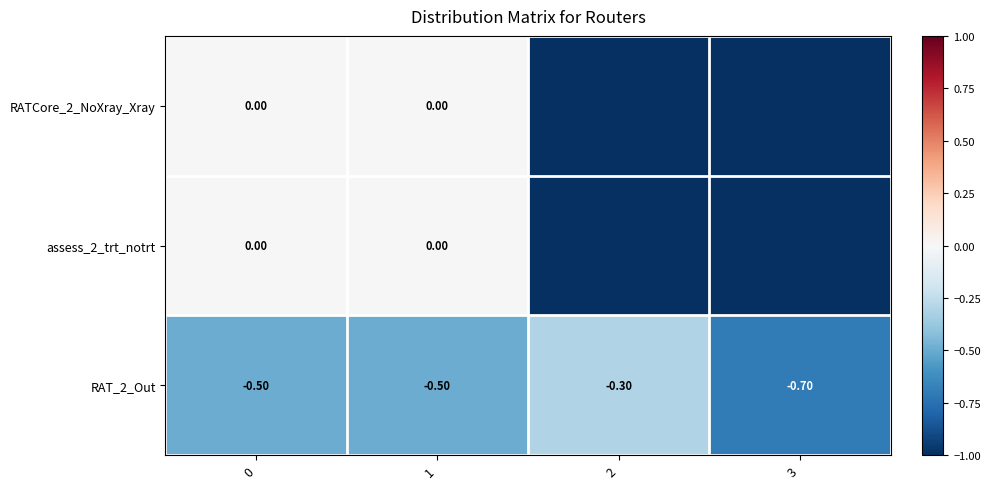

What is the sum of the RAT_2_Out values at 3 and 2?

-1.0